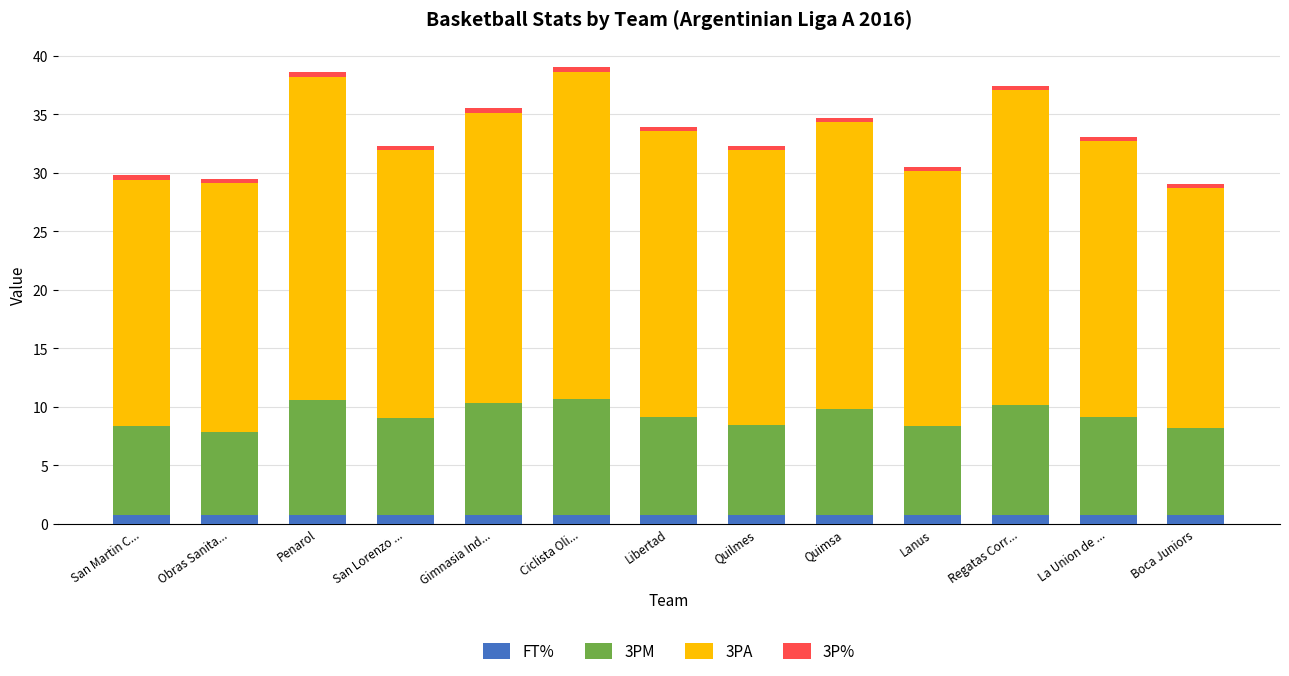

Between Obras Sanita... and Regatas Corr..., which series saw the biggest shift?

3PA